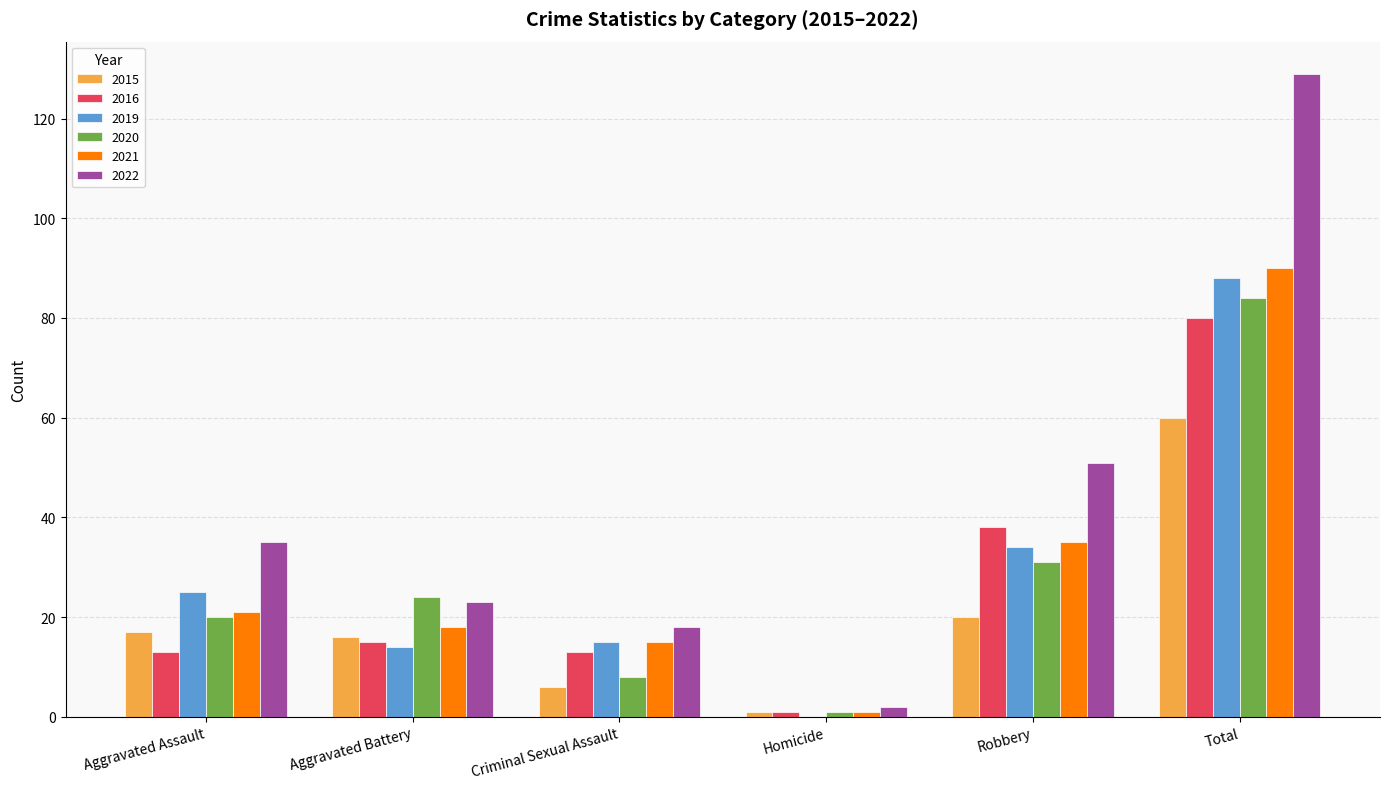

Which series has the largest total across all categories?

2022